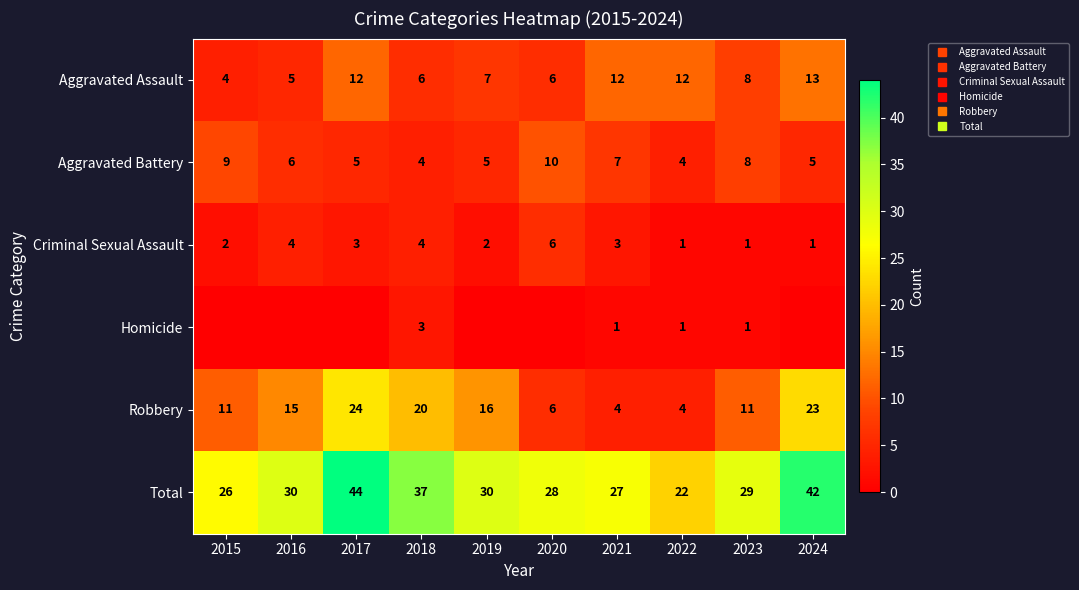

What is the sum of all Homicide values?

6